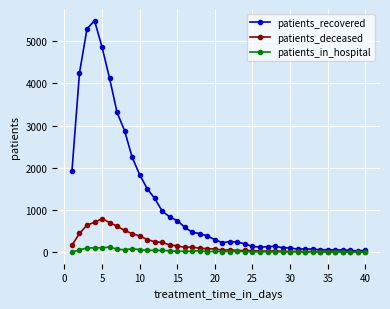

At how many categories does at least one series exceed 3011?

6